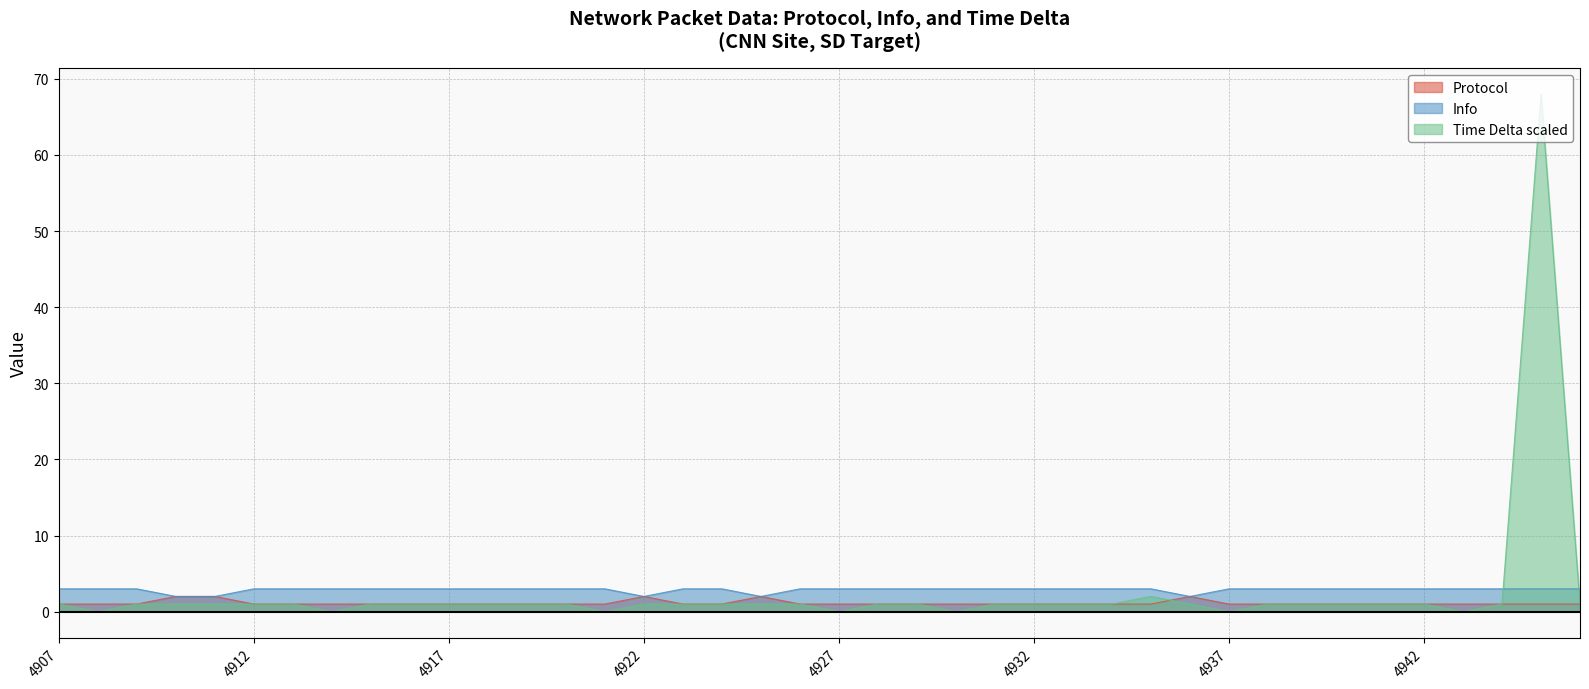

What is the greatest value displayed?

68